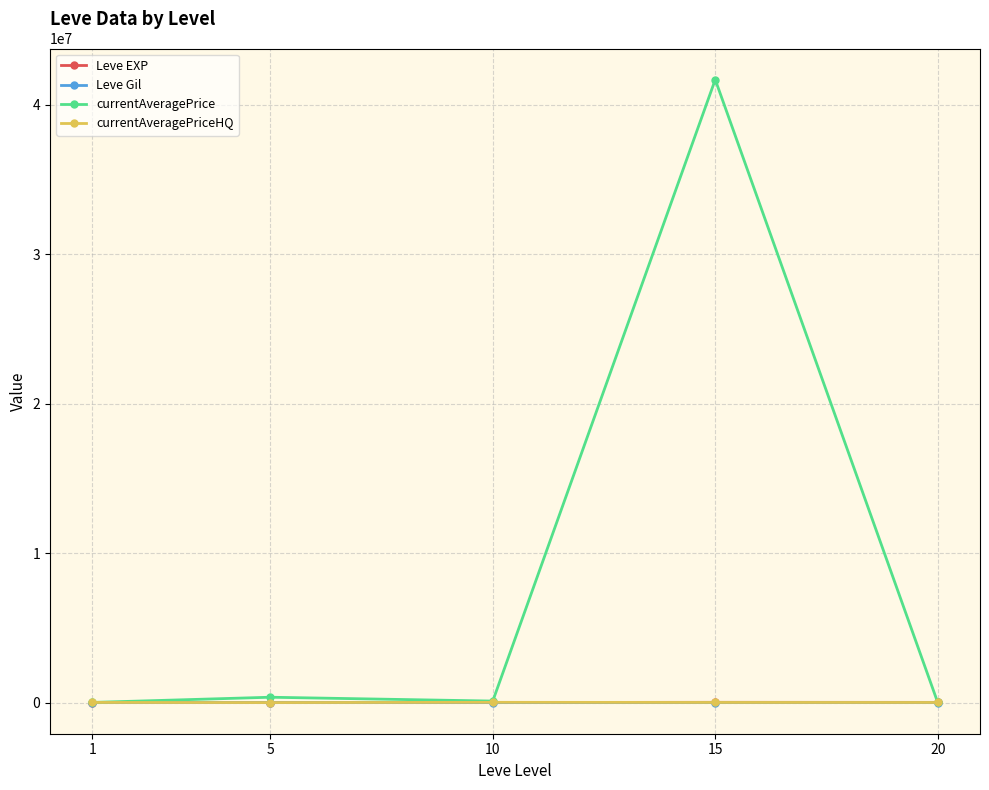

At which label does Leve Gil first exceed 220?

10